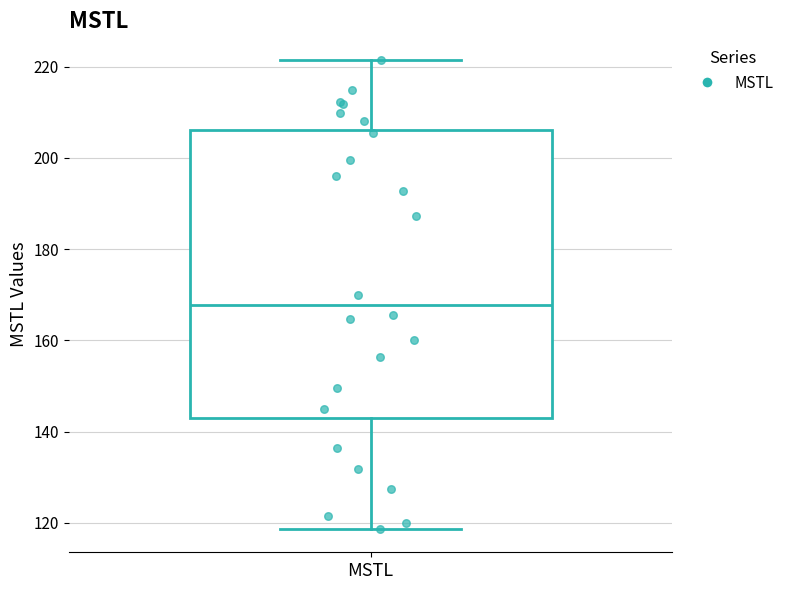

Where does the median line of the box for MSTL sit on the y-axis? The values are not printed on the chart, so give them approximately, as read against the axis.

168